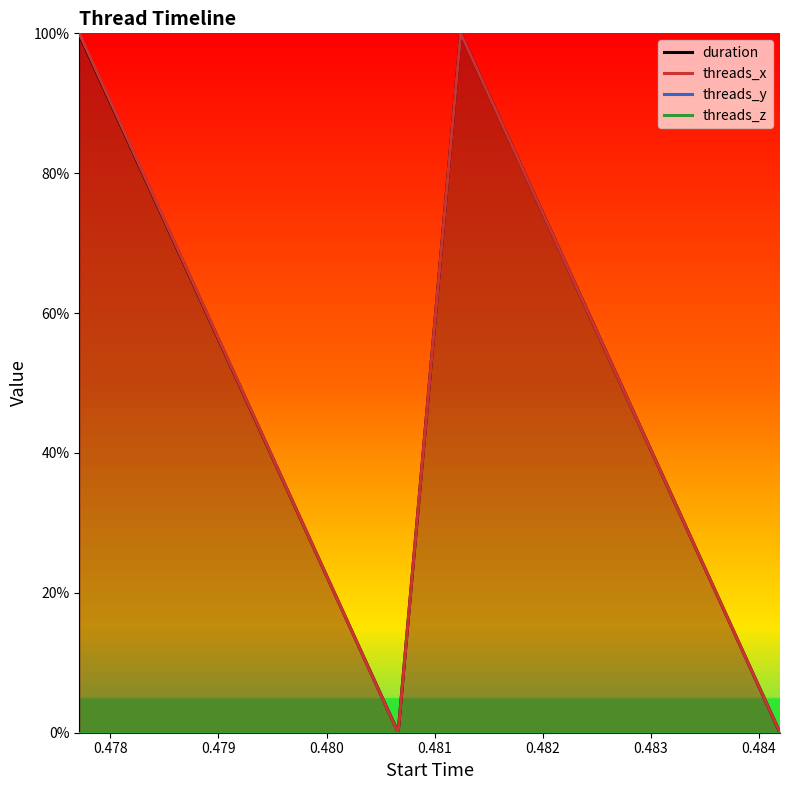

What is the maximum value for threads_x?

100